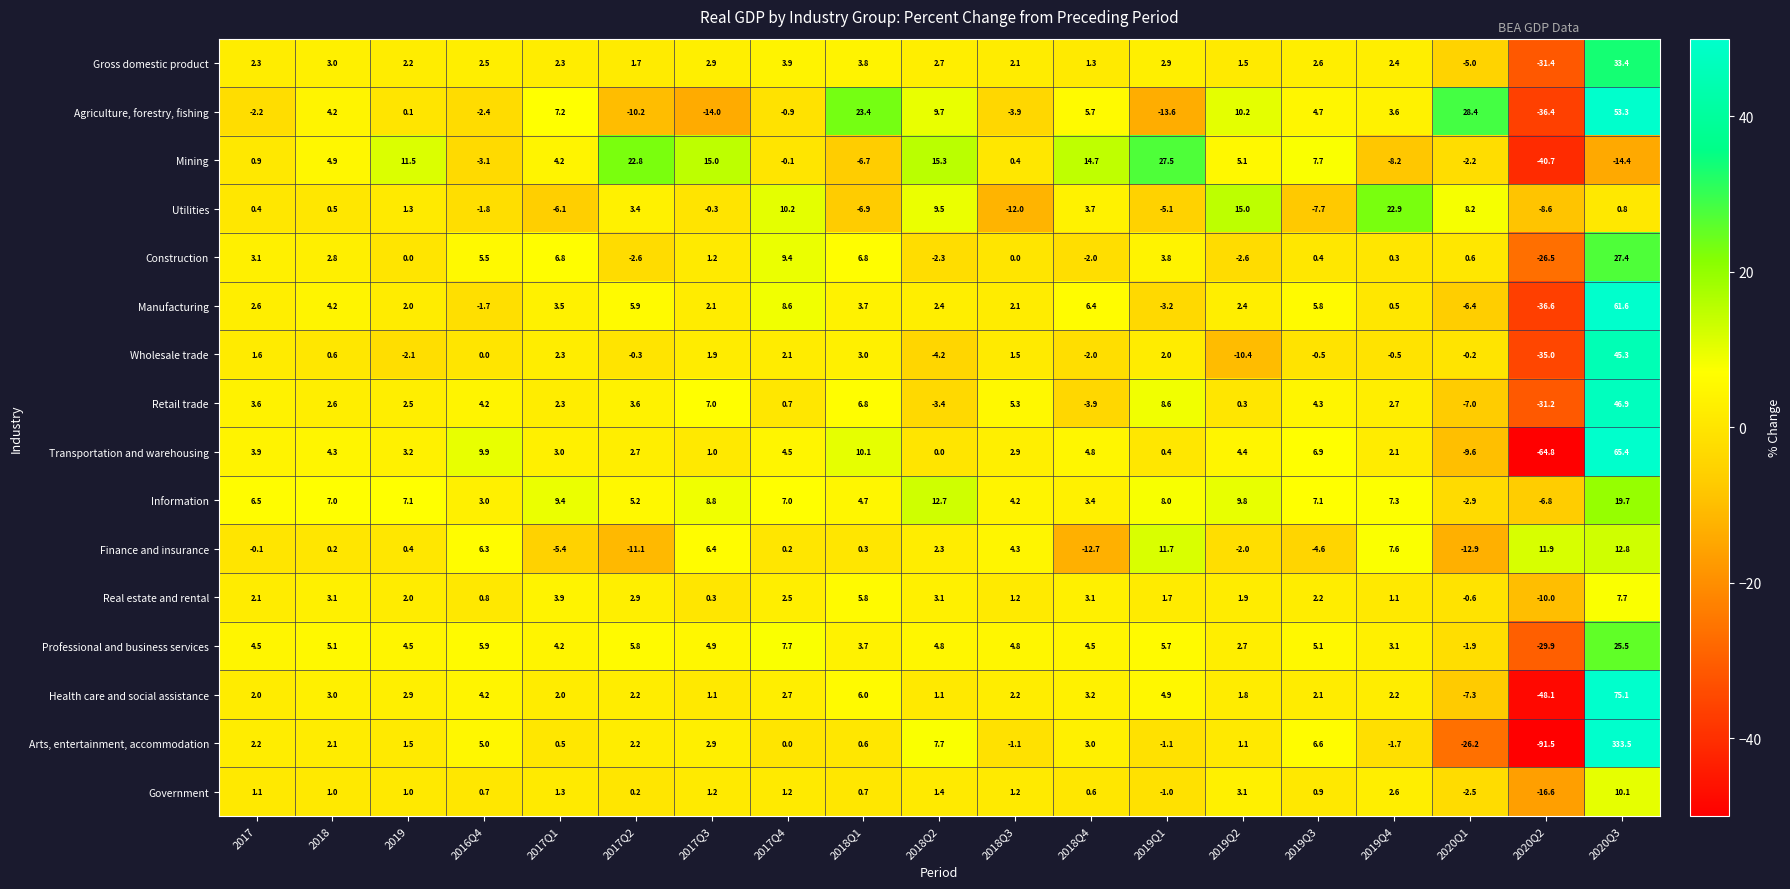

Is the value of Real estate and rental at 2017 greater than the value of Mining at 2019Q2?

No